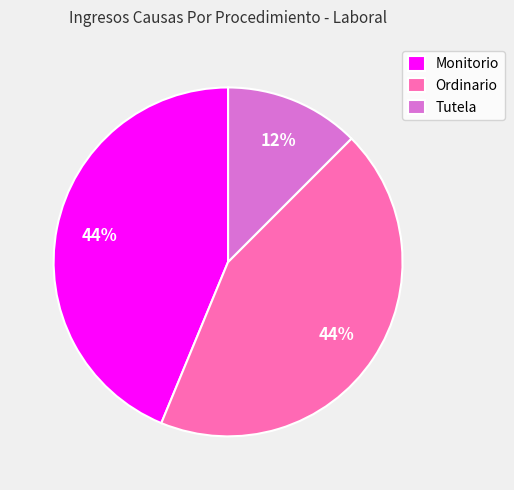

What is the ratio of the value at Monitorio to the value at Ordinario?

1.0